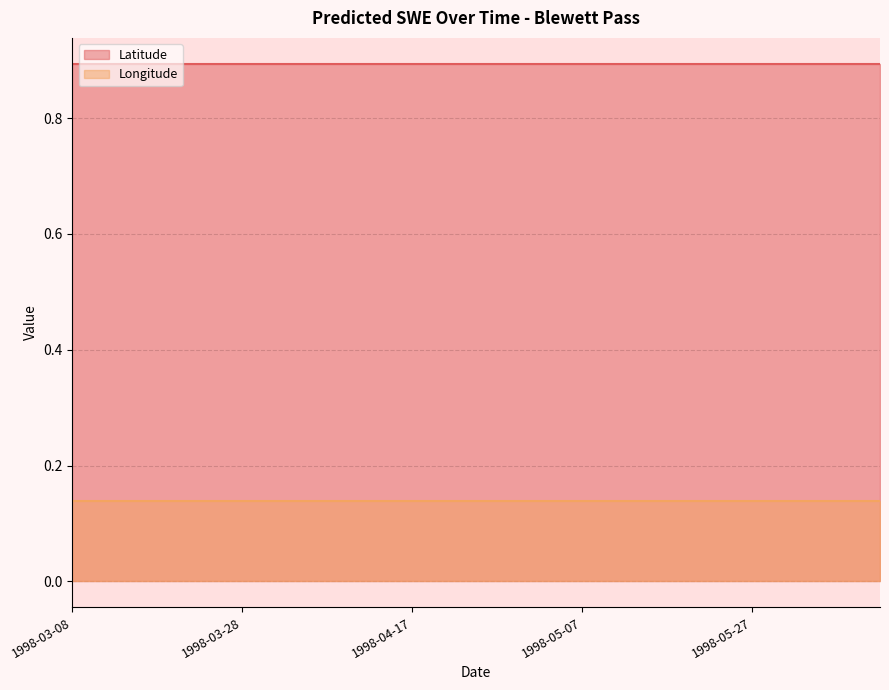

At which category does the chart reach its peak across all series?

1998-03-08